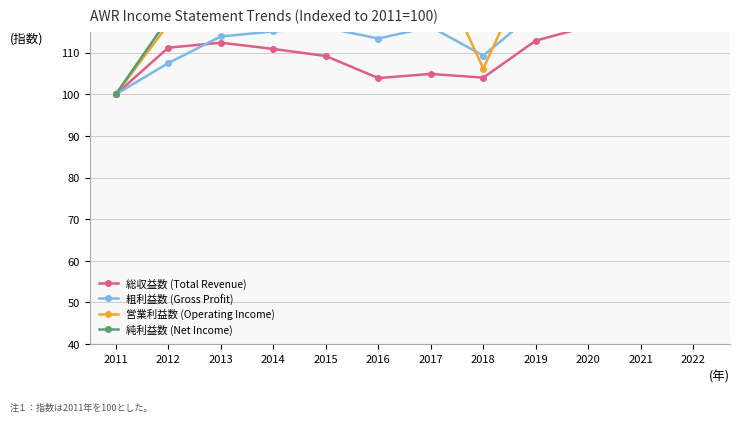

Does the chart have visible grid lines?

Yes